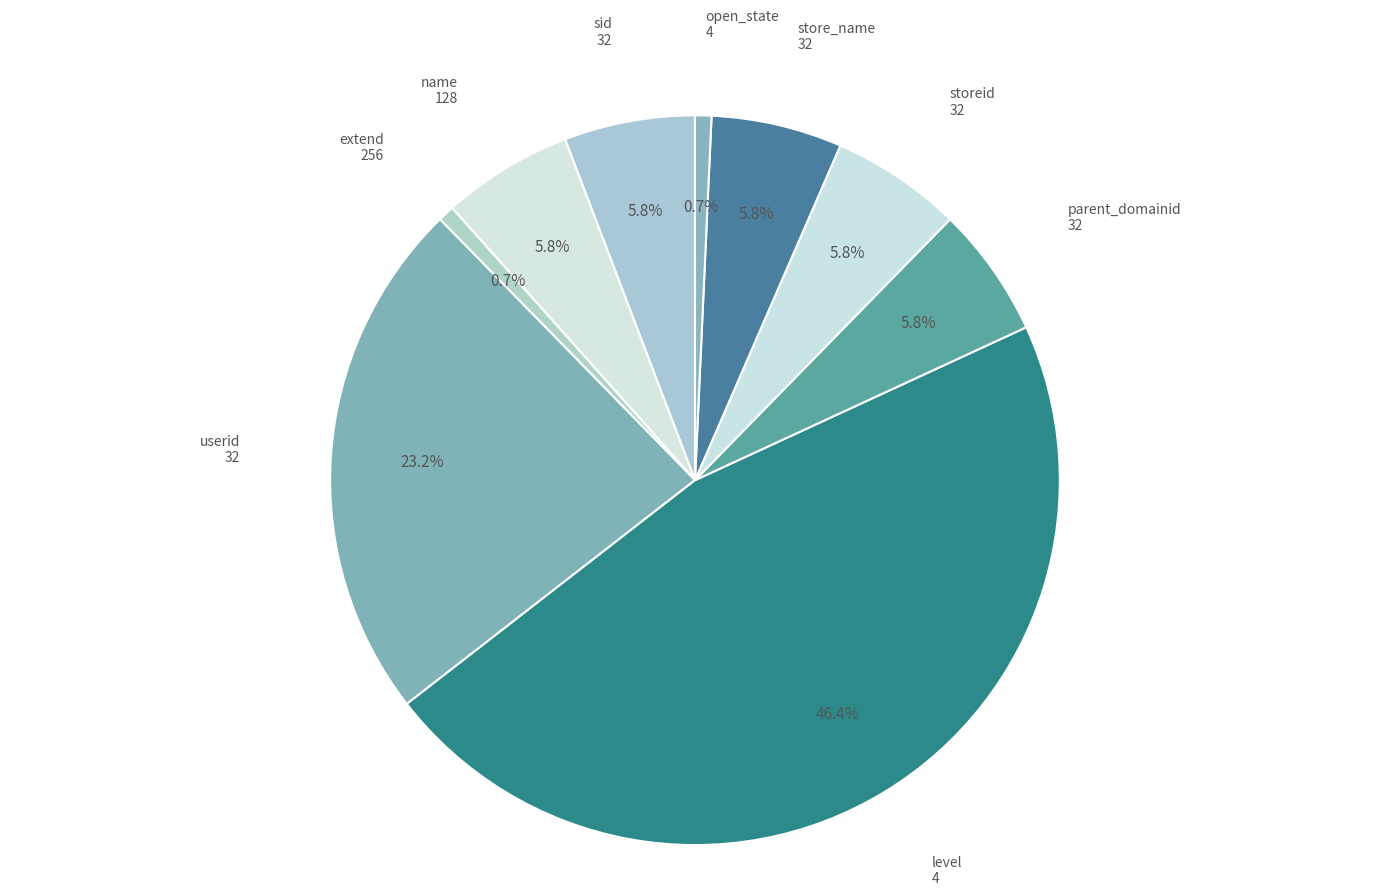

Combined, do open_state 4 and userid 32 account for over 50%?

No